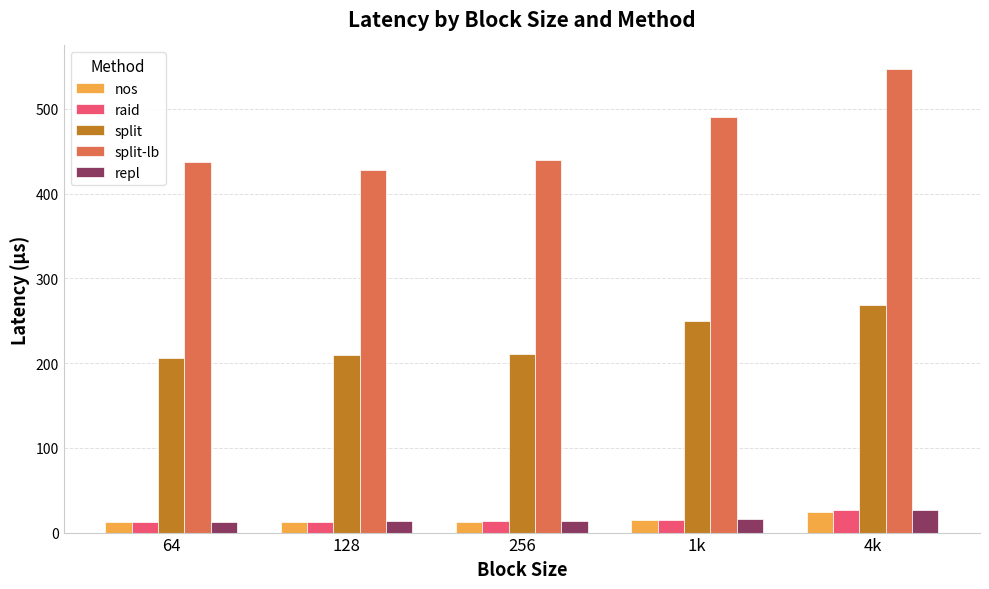

What position from the right is 128?

4